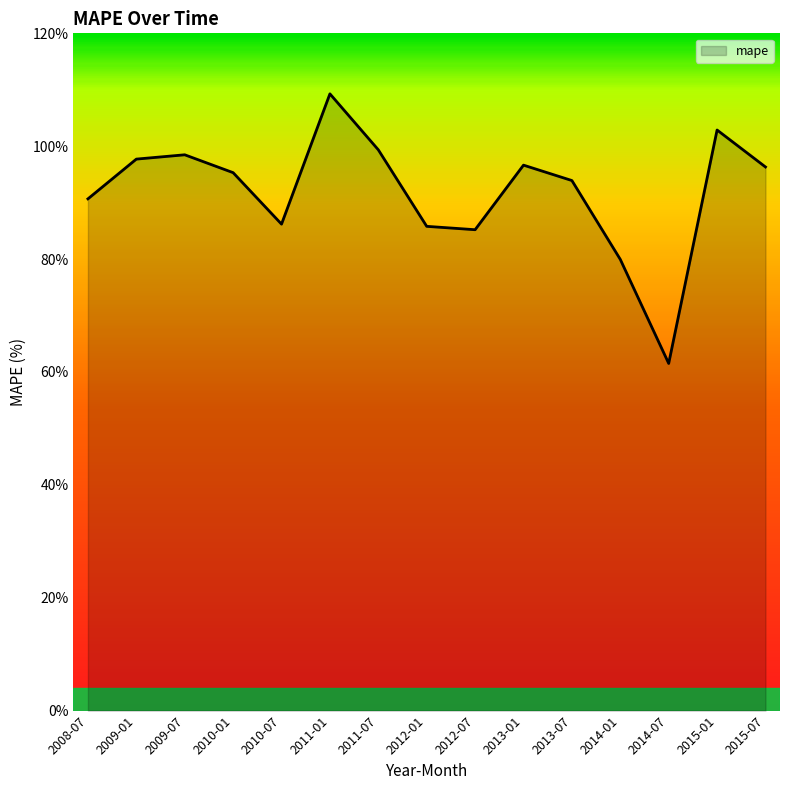

True or false: the data shows 93.9 at 2013-07.

True